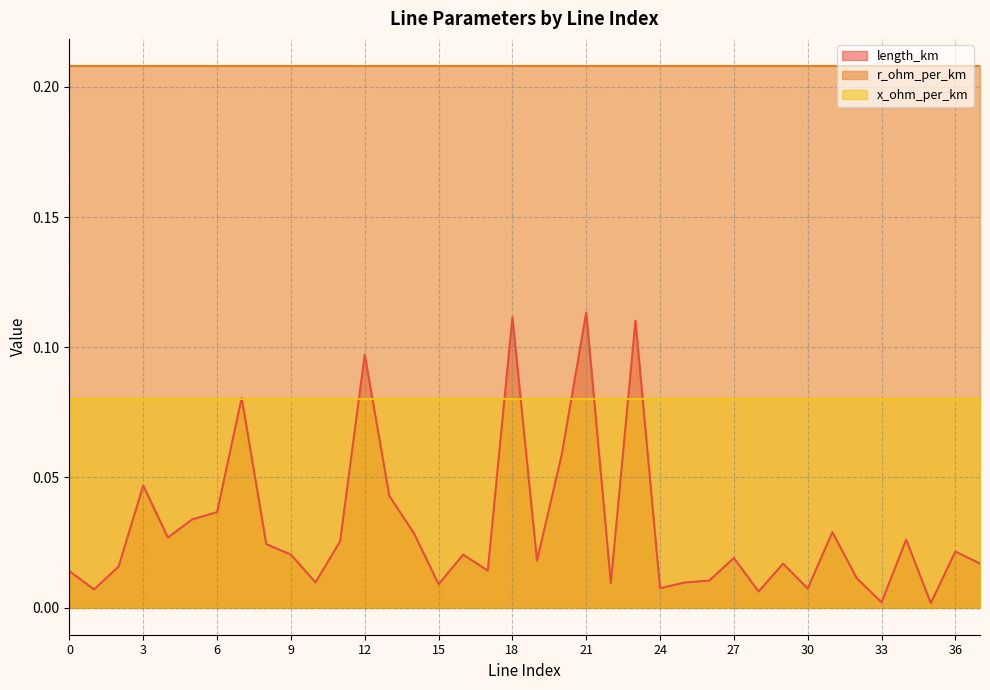

What is the value of the r_ohm_per_km point at the 15th from the left?

0.2